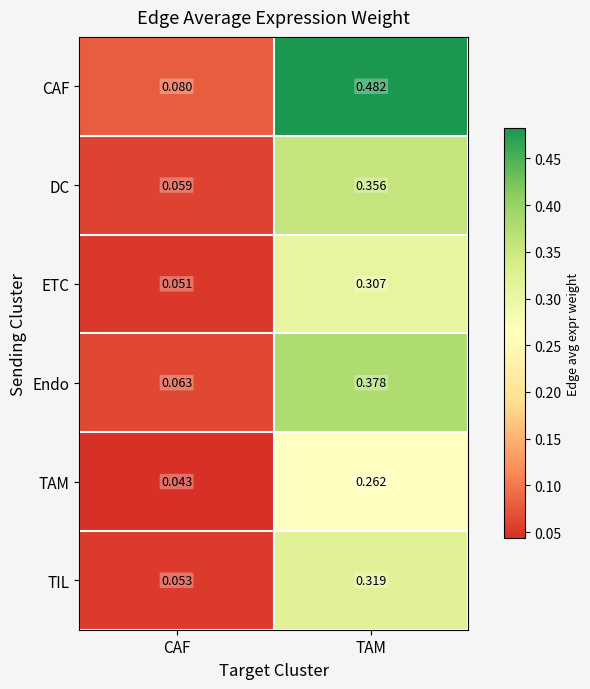

What is the total value across all series at TAM?

2.1